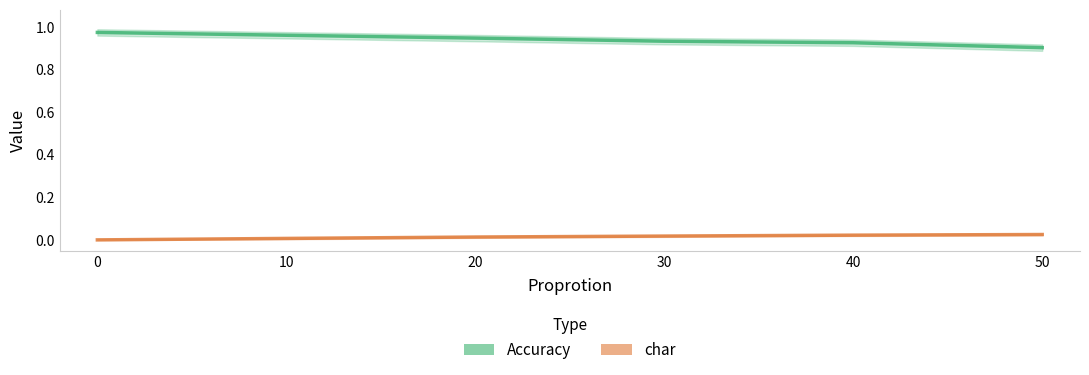

Which series changed the most between 20 and 50?

Accuracy